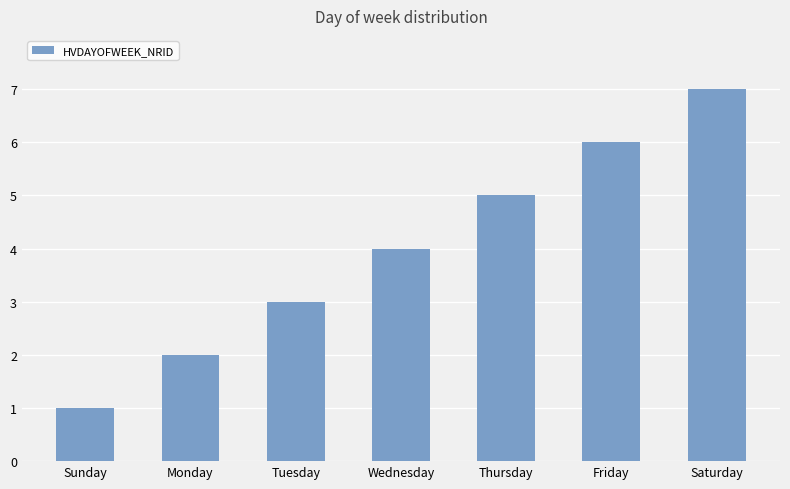

Which label corresponds to the smallest value in the chart?

Sunday